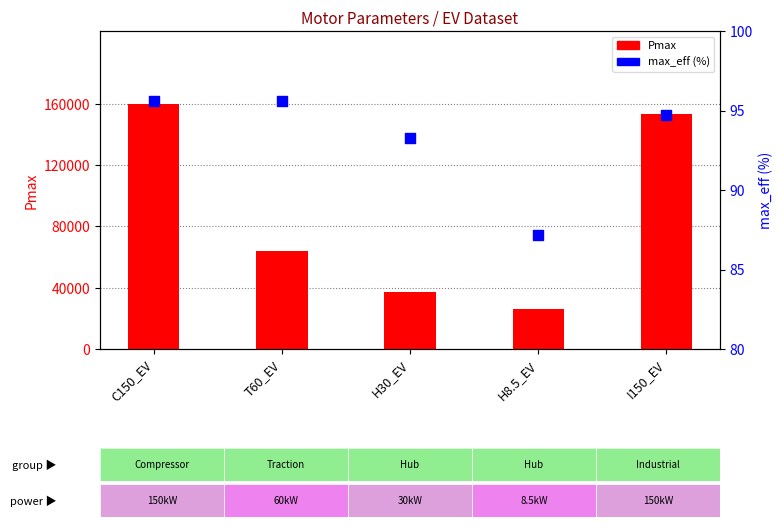

Is the value of Pmax at I150_EV greater than the value of max_eff (%) at C150_EV?

Yes